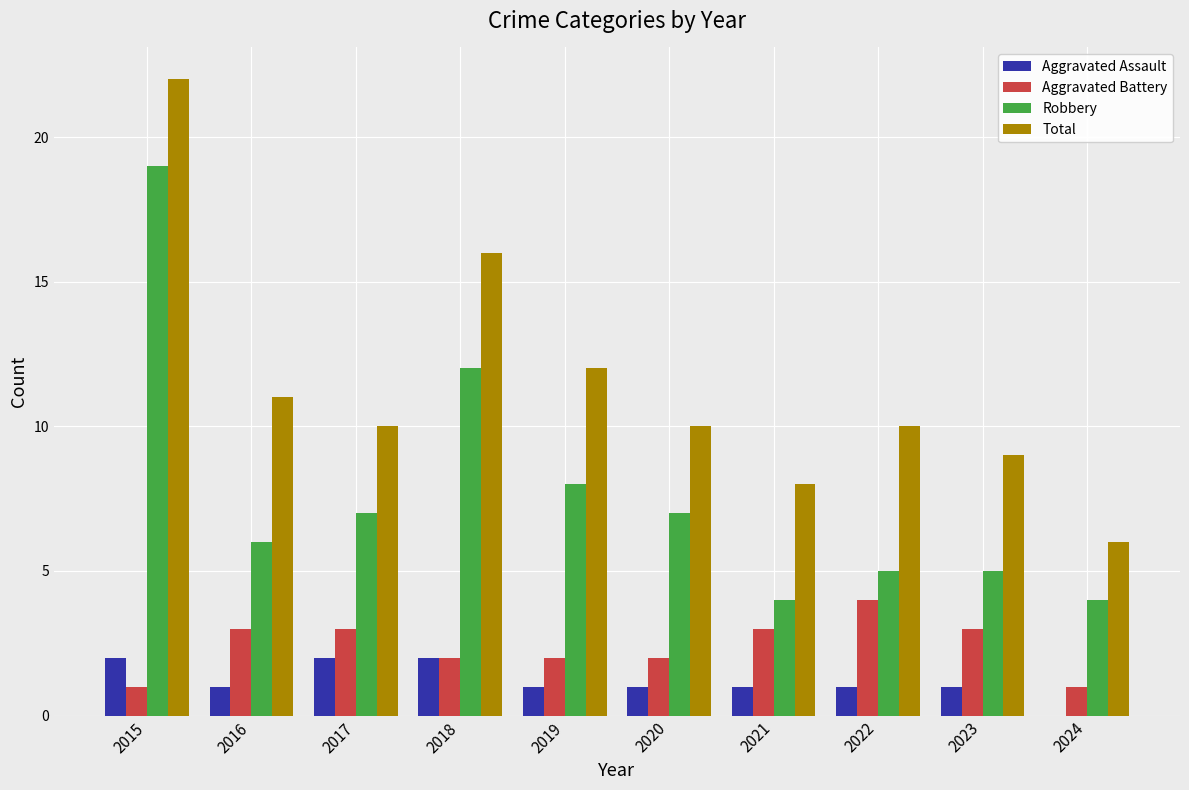

How many series are shown in this chart?

4